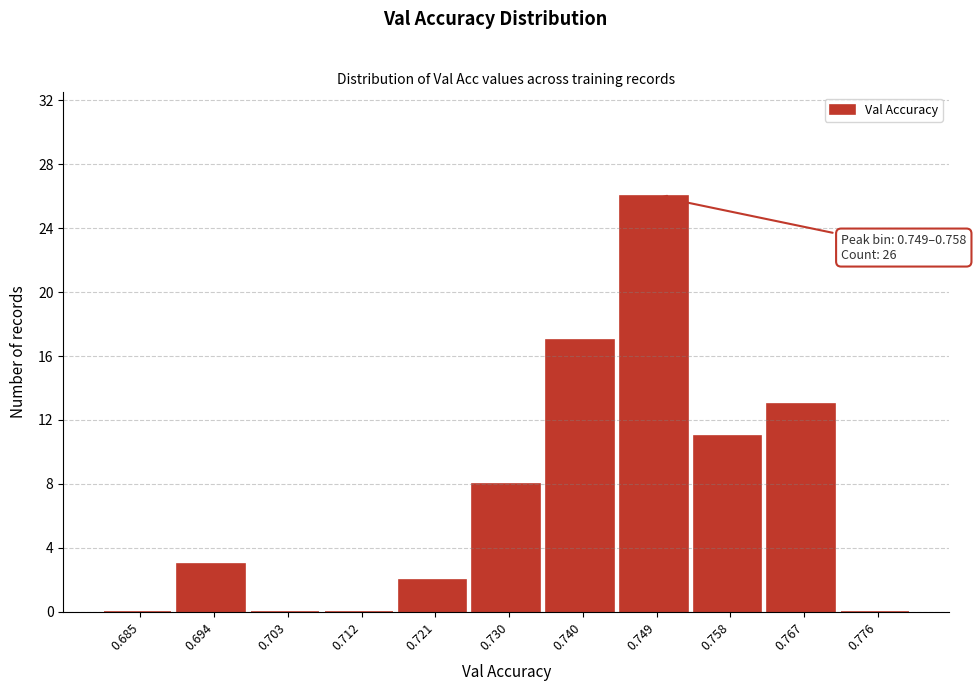

Reading left to right, what are all the values shown in this chart?

0.685=0	0.694=3	0.703=0	0.712=0	0.721=2	0.730=8	0.740=17	0.749=26	0.758=11	0.767=13	0.776=0